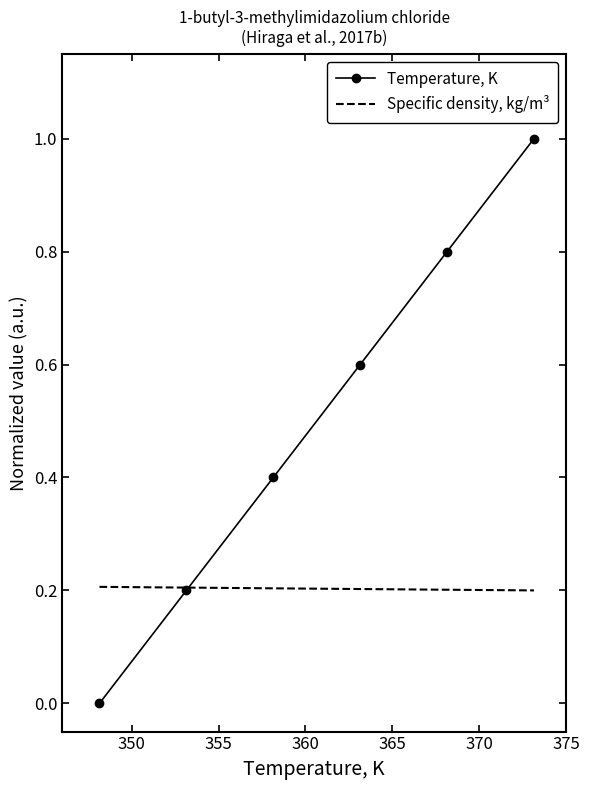

Rank the series by their average value, from highest to lowest.

Temperature, K, Specific density, kg/m³